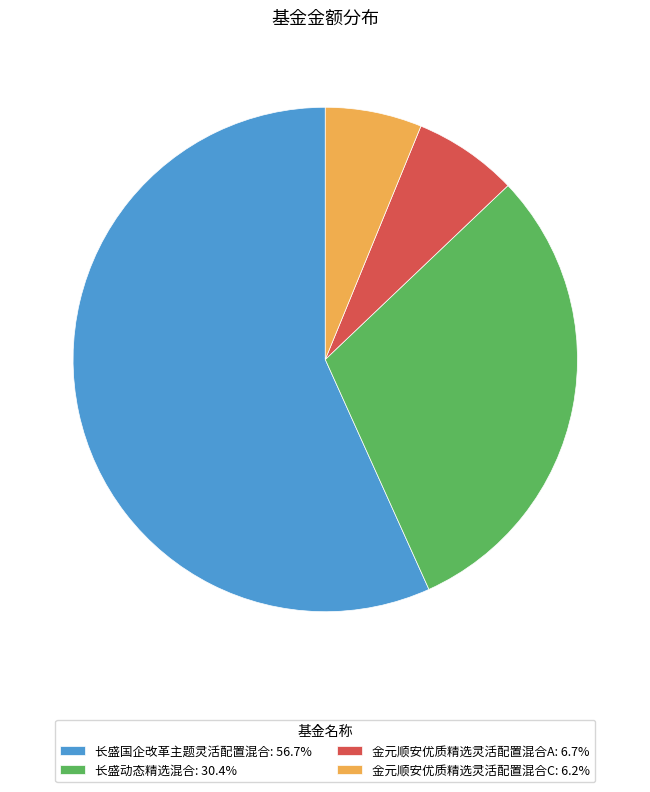

Is there a majority slice in this chart?

Yes